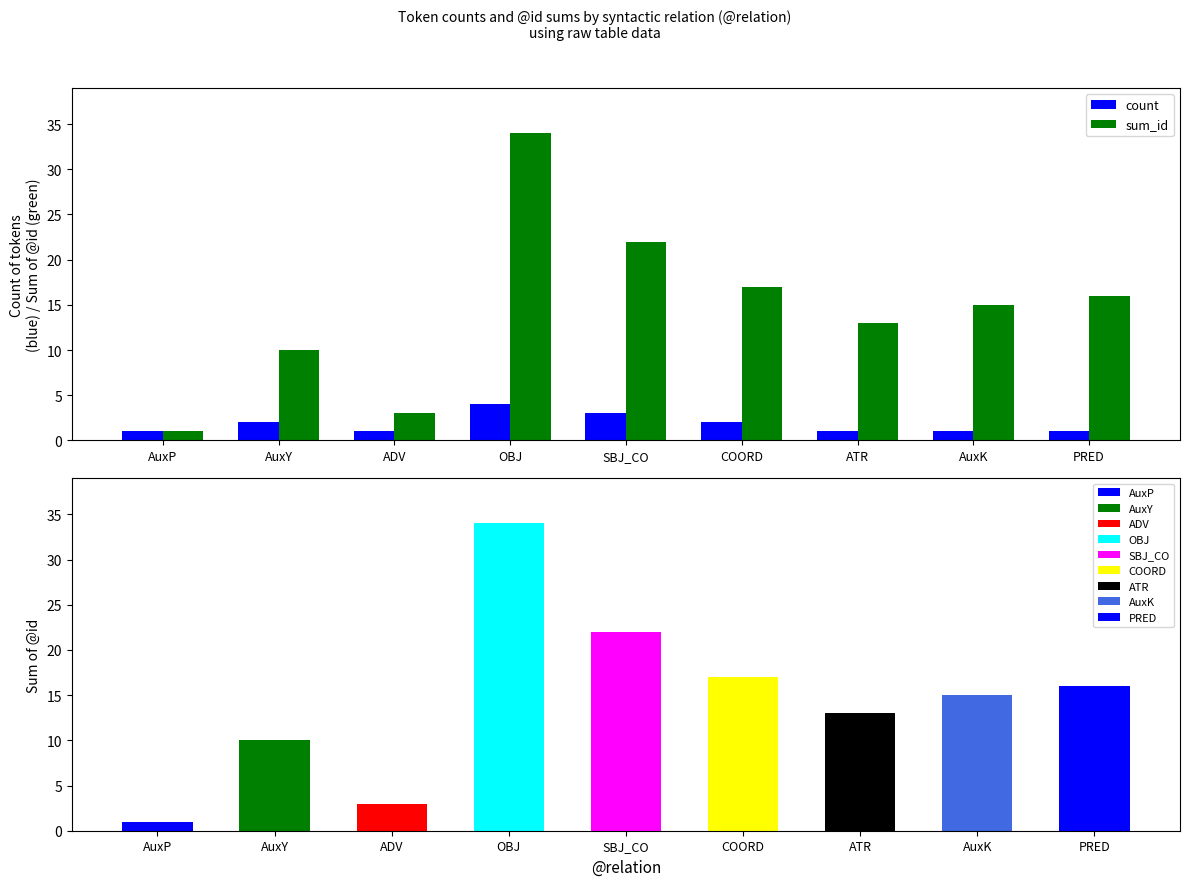

What are all the series names shown in the legend?

count, sum_id